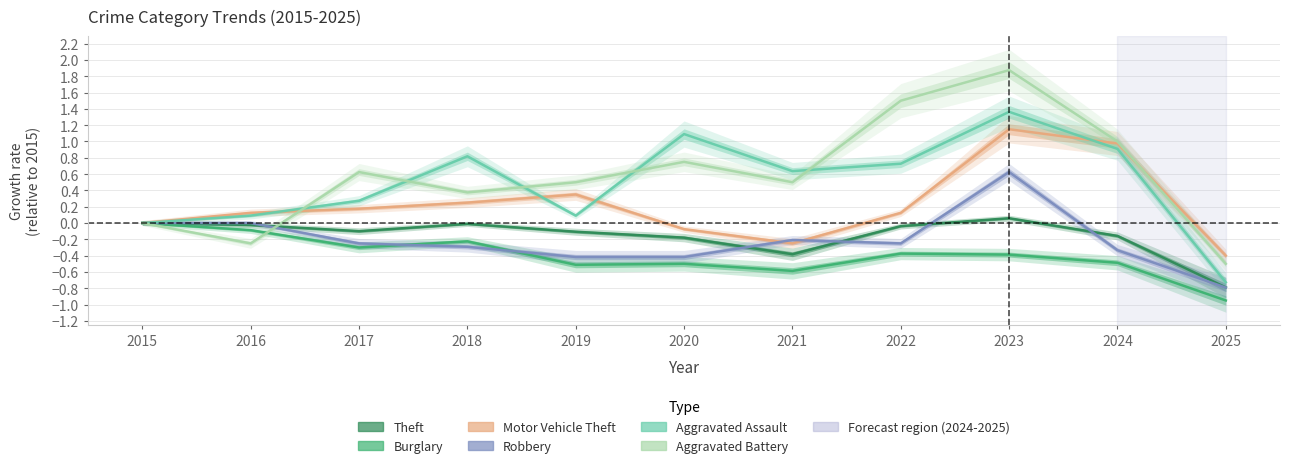

Reading left to right, what are all the values shown in this chart?

Theft: 0.0	-0.0	-0.1	-0.0	-0.1	-0.2	-0.4	-0.0	0.1	-0.2	-0.8
Burglary: 0.0	-0.1	-0.3	-0.2	-0.5	-0.5	-0.6	-0.4	-0.4	-0.5	-0.9
Motor Vehicle Theft: 0.0	0.1	0.2	0.2	0.4	-0.1	-0.2	0.1	1.1	1.0	-0.4
Robbery: 0.0	0.0	-0.2	-0.3	-0.4	-0.4	-0.2	-0.2	0.6	-0.3	-0.8
Aggravated Assault: 0.0	0.1	0.3	0.8	0.1	1.1	0.6	0.7	1.4	0.9	-0.7
Aggravated Battery: 0.0	-0.2	0.6	0.4	0.5	0.8	0.5	1.5	1.9	1.0	-0.5